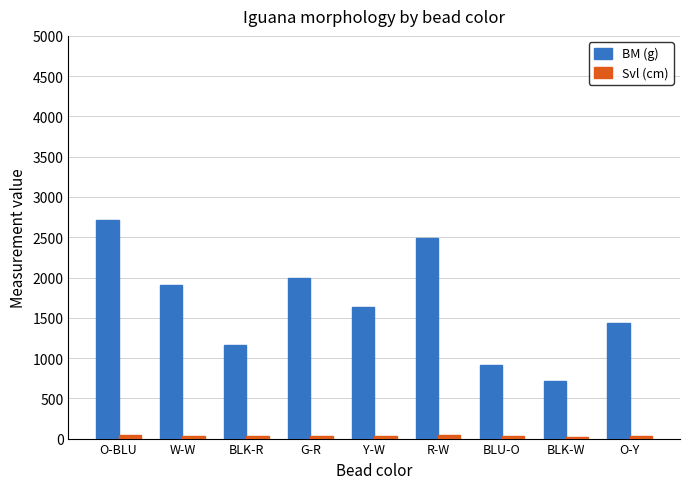

At how many categories does at least one series exceed 1300?

6